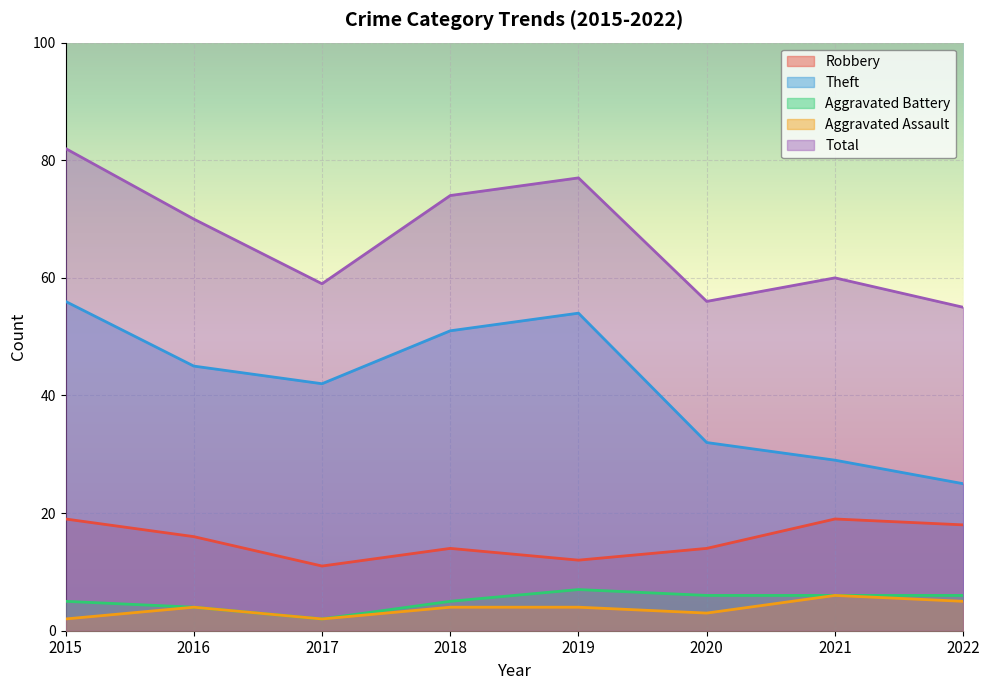

What is the minimum value shown in the chart?

2